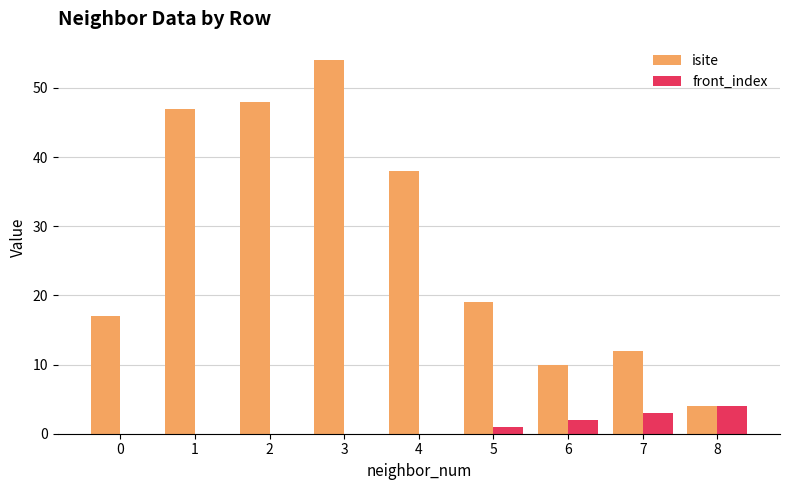

Between 4 and 7, which series saw the biggest shift?

isite